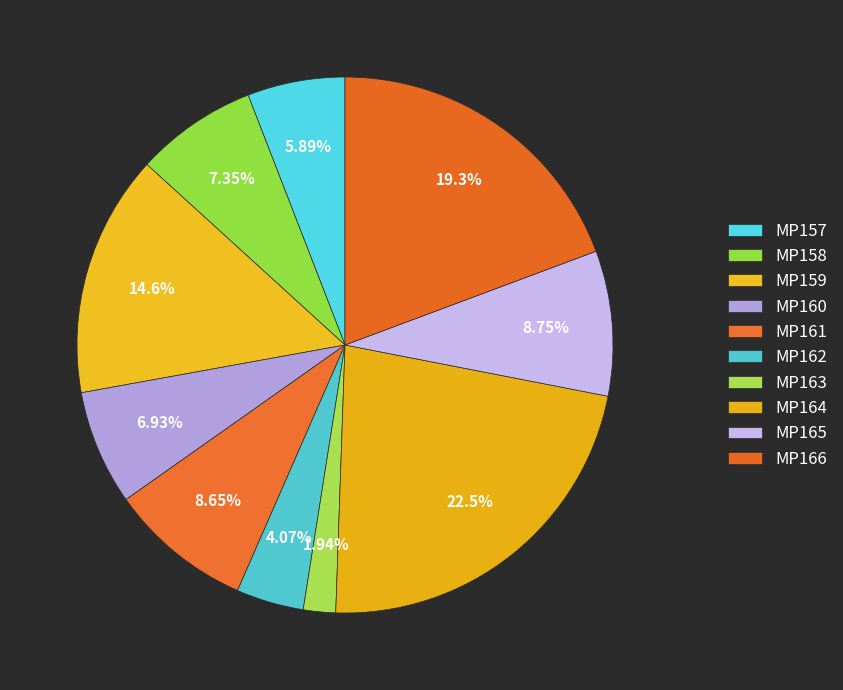

To the nearest percent, what portion does MP158 represent?

7%